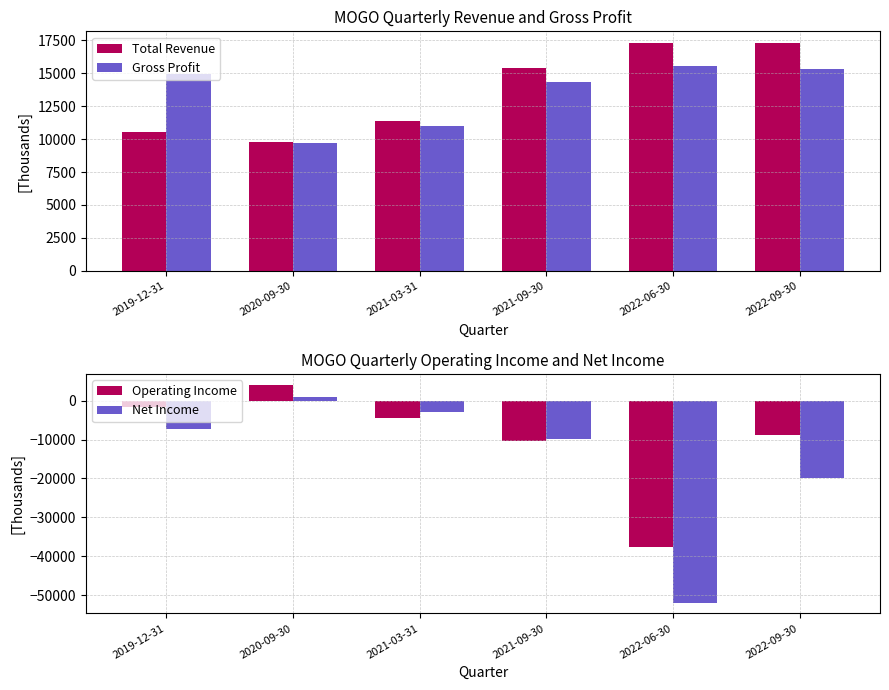

Which label corresponds to the largest value in the chart?

2022-06-30